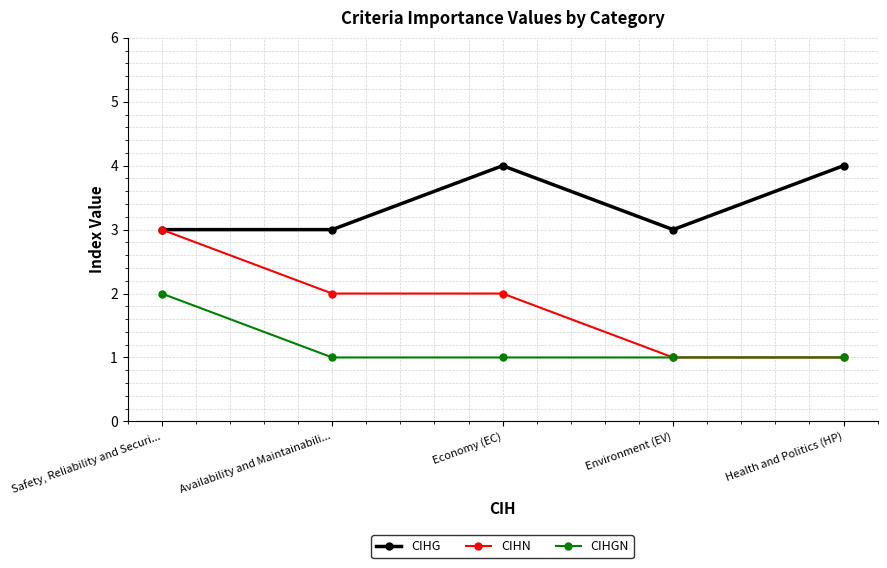

Which category has the highest value in the CIHGN series?

Safety, Reliability and Securi...